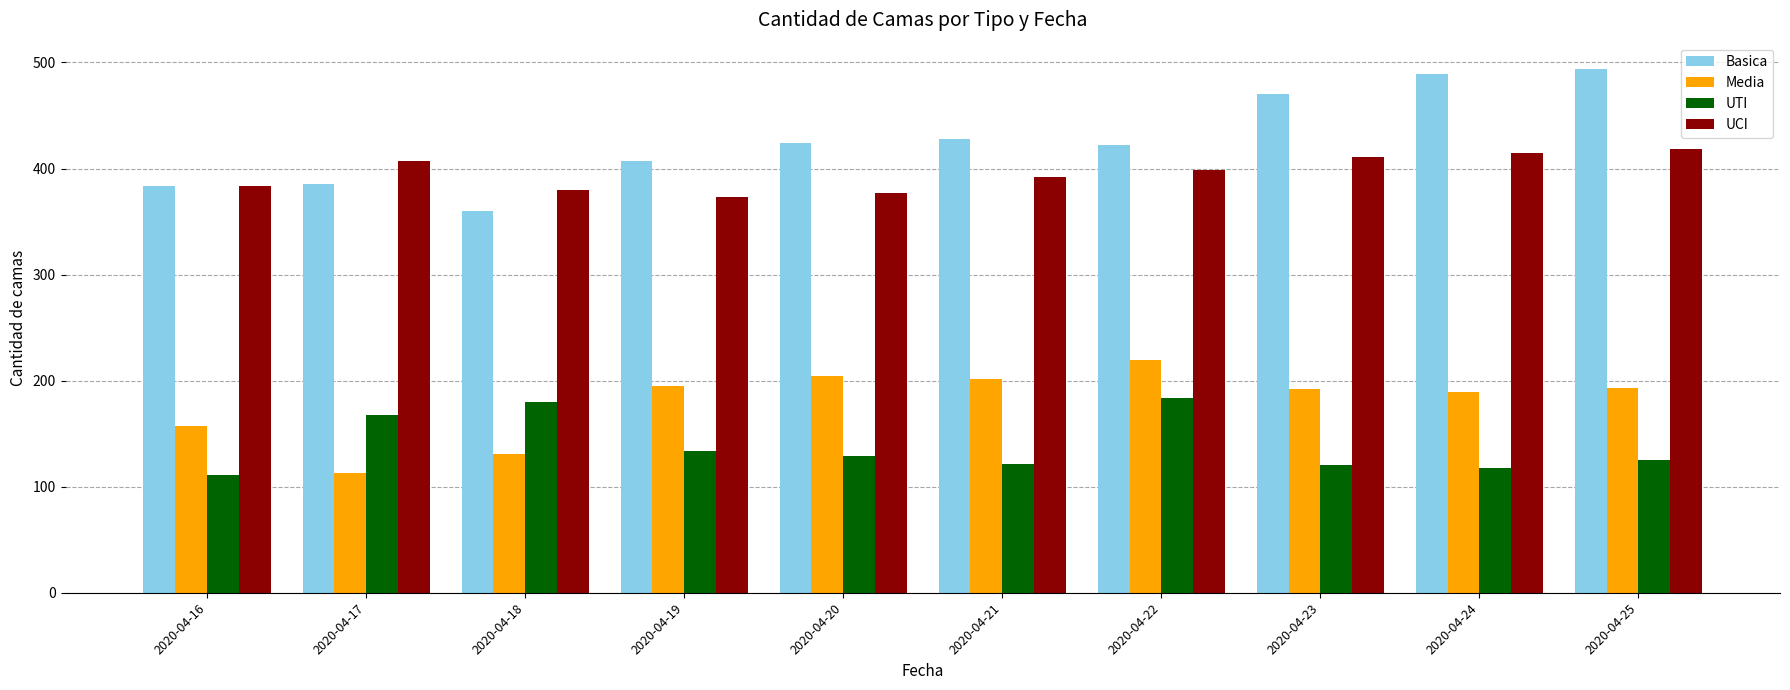

What is the difference between the maximum and minimum values in the Media series?

106